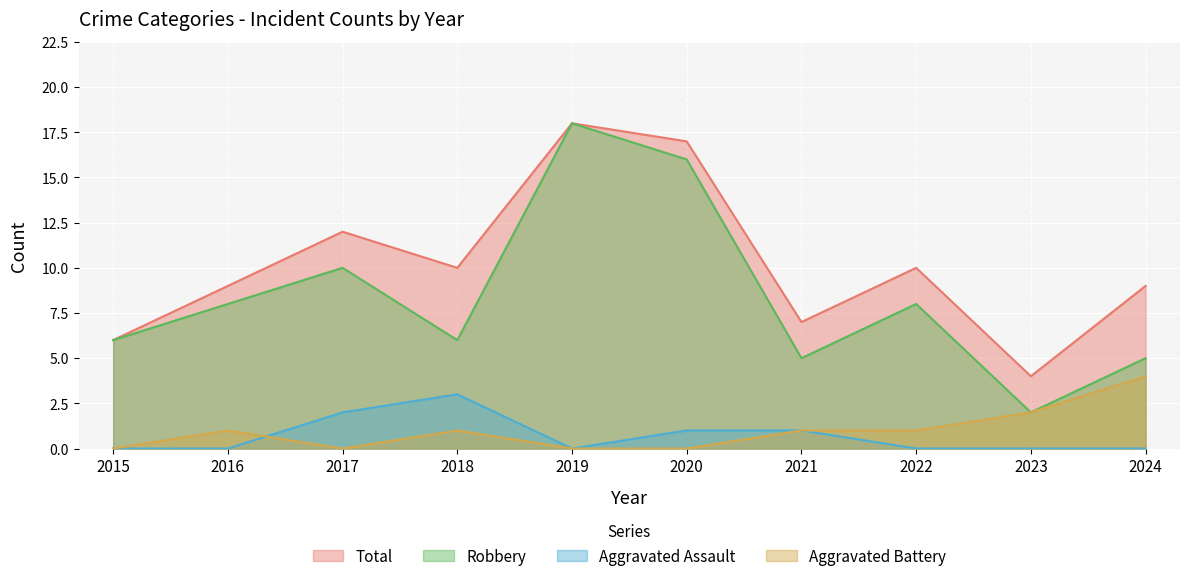

At which label is Aggravated Battery closest to 2?

2023